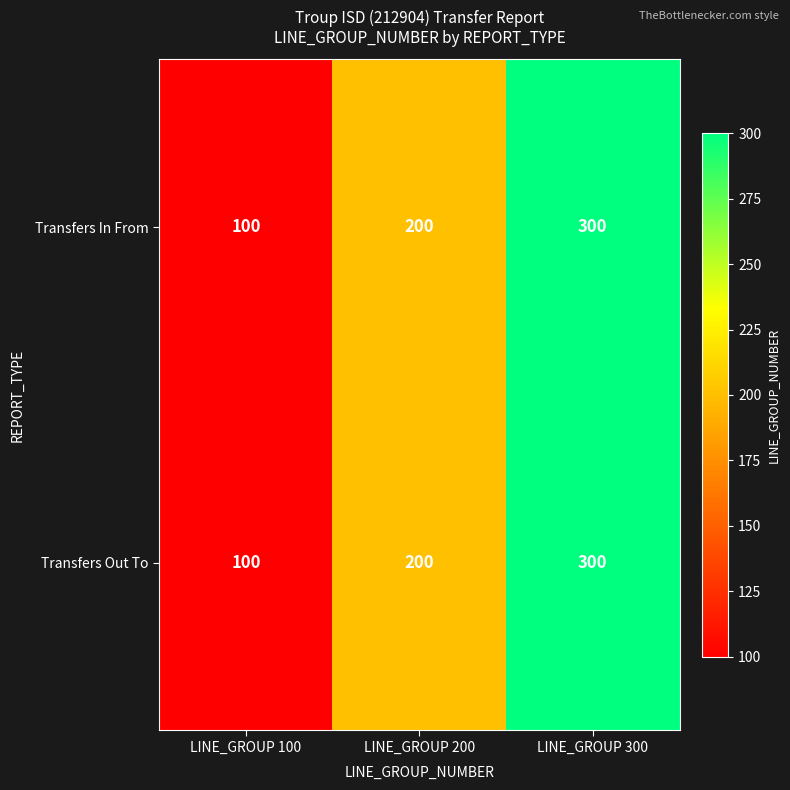

True or false: Transfers Out To has a value of 60 at LINE_GROUP 200.

False